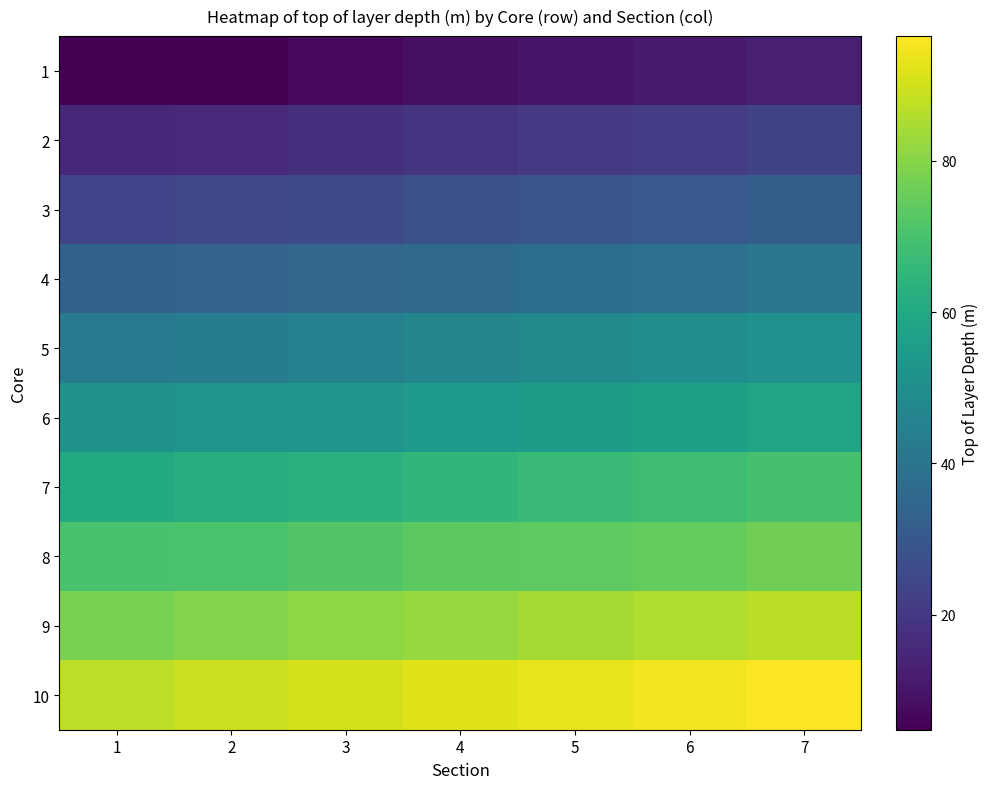

Reading left to right, list all the values displayed in this chart.

1: 1=4.8	2=5.5	3=7.0	4=8.5	5=10.0	6=11.5	7=13.0
2: 1=14.9	2=15.6	3=17.1	4=18.5	5=20.0	6=21.5	7=23.0
3: 1=23.3	2=24.5	3=26.0	4=27.5	5=29.0	6=30.5	7=32.0
4: 1=33.4	2=33.5	3=35.0	4=36.5	5=38.0	6=39.5	7=41.0
5: 1=42.2	2=43.7	3=45.2	4=46.7	5=48.2	6=49.7	7=51.2
6: 1=51.4	2=52.6	3=52.8	4=54.0	5=55.5	6=57.0	7=58.5
7: 1=60.3	2=61.9	3=63.4	4=65.1	5=66.6	6=68.0	7=70.0
8: 1=70.2	2=70.5	3=72.0	4=73.3	5=73.9	6=75.0	7=76.5
9: 1=78.0	2=79.5	3=81.0	4=82.5	5=84.0	6=85.5	7=87.0
10: 1=87.5	2=89.0	3=90.5	4=92.0	5=93.5	6=95.0	7=96.5